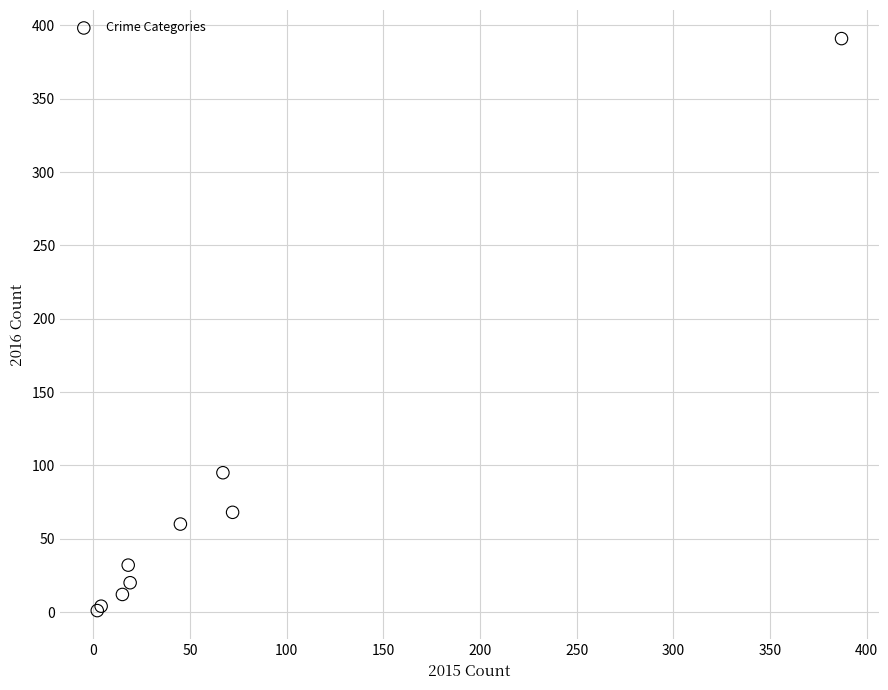

What Y value in the scatter plot is closest to 196?

95